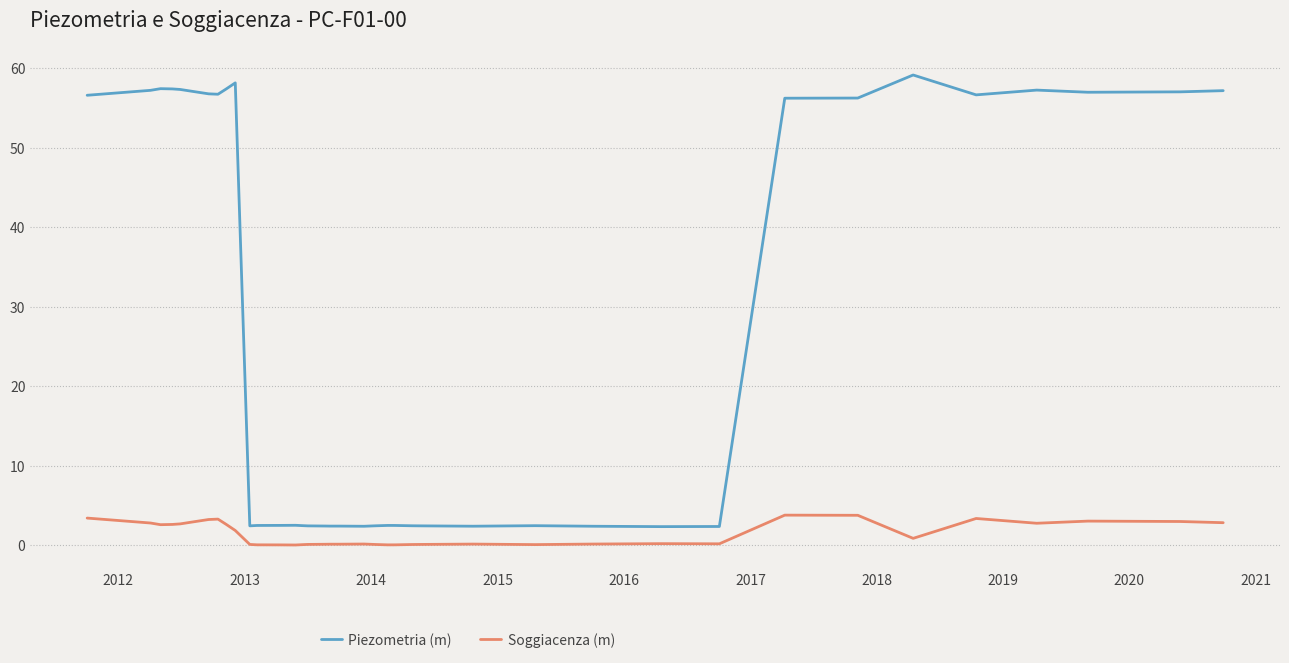

True or false: Piezometria (m) and Soggiacenza (m) intersect in this chart.

False